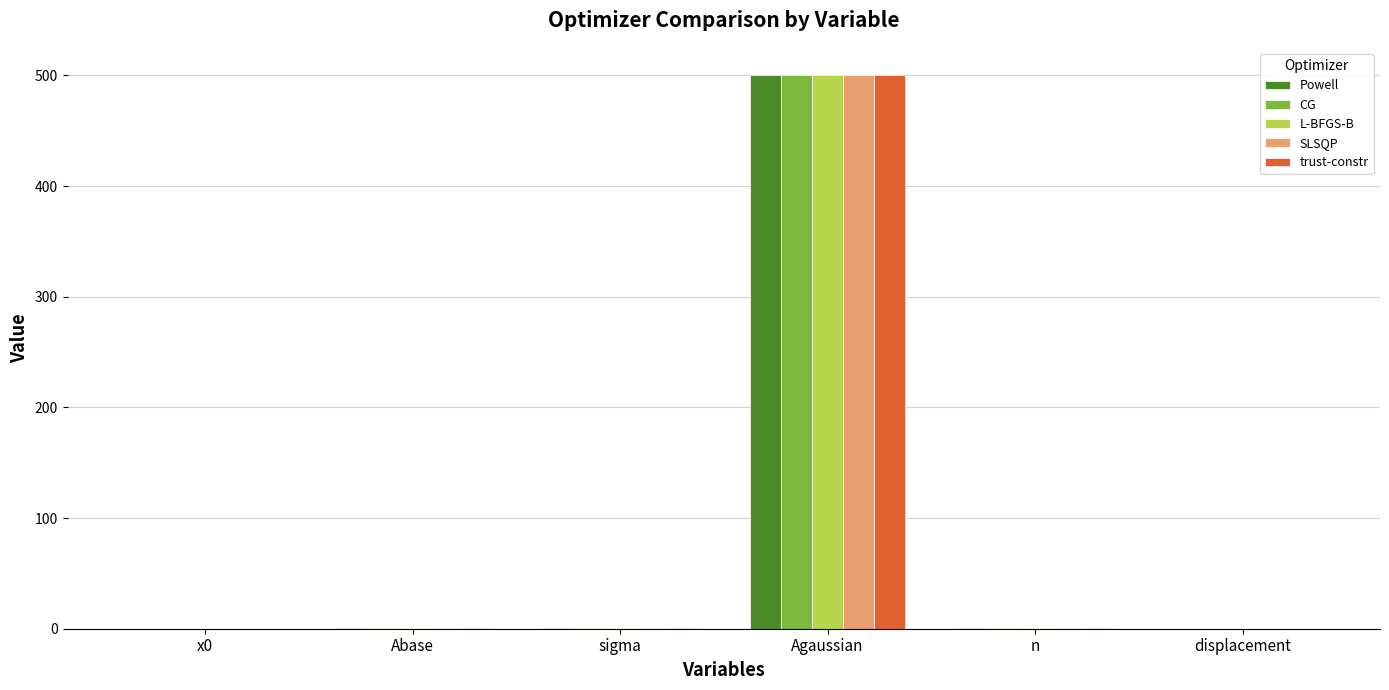

What is the total value across all series at Agaussian?

2500.0